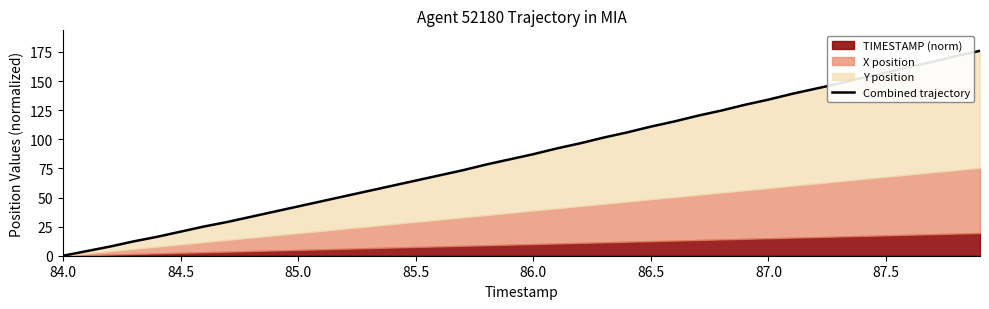

How many data points are above 87?

20